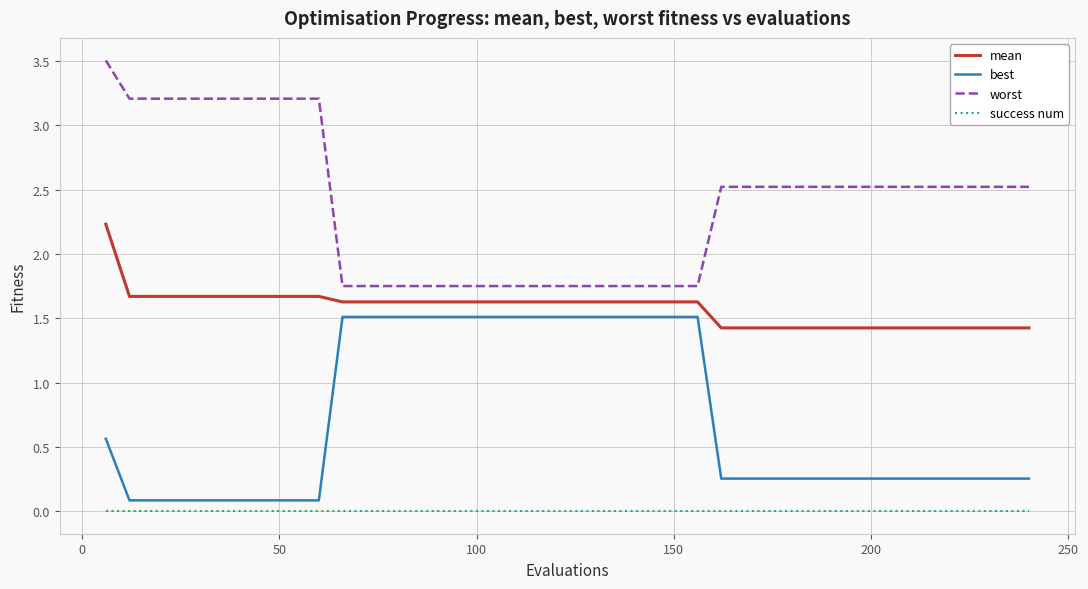

True or false: worst and success num intersect in this chart.

False